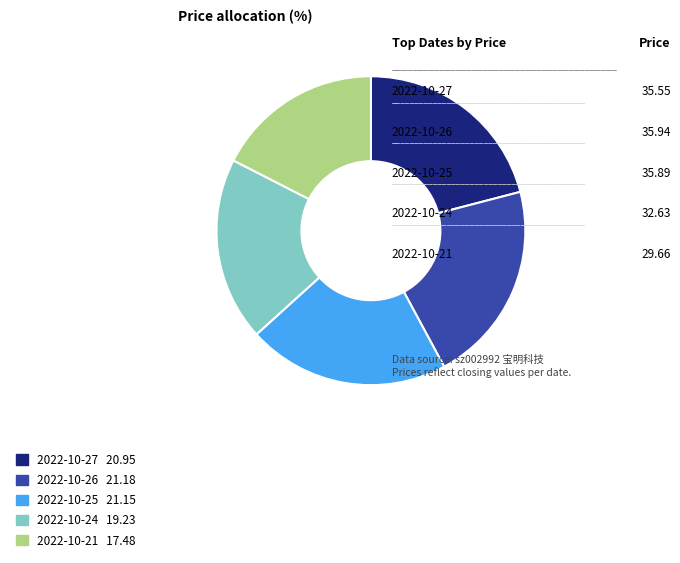

Does any single category account for the majority?

No